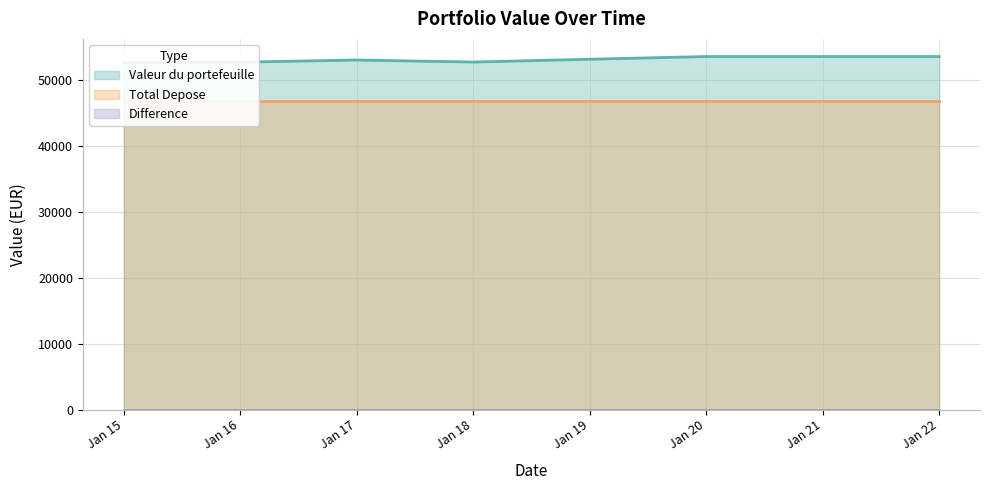

True or false: Valeur du portefeuille and Total Depose intersect in this chart.

False